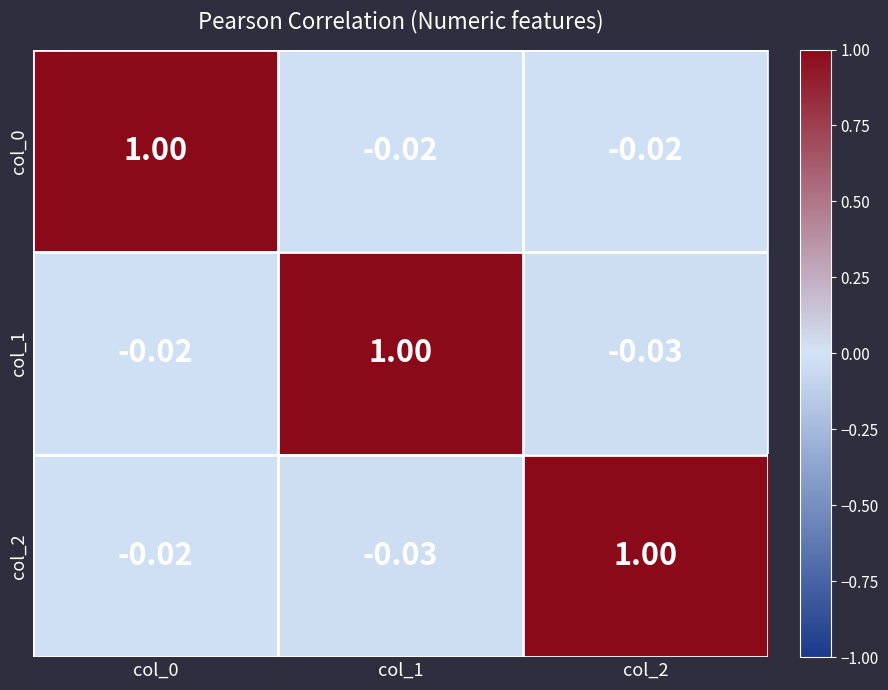

Is the value of col_1 at col_2 greater than the value of col_0 at col_1?

No